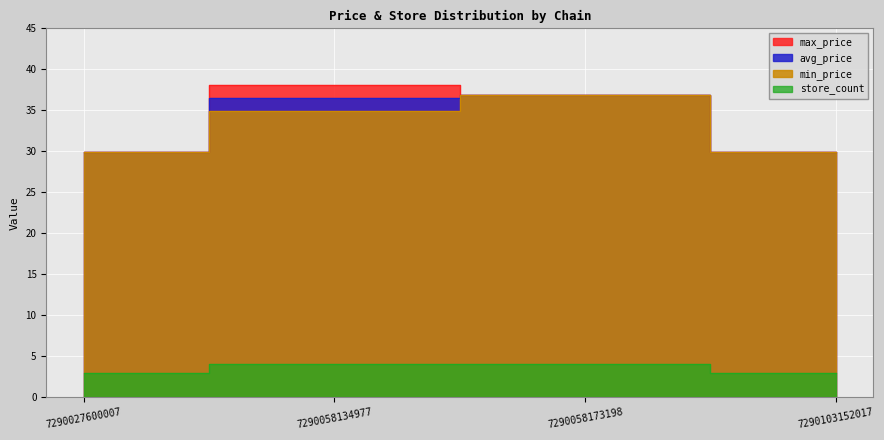

Reading left to right, what are all the values shown in this chart?

avg_price: 7290027600007=29.9	7290058134977=36.5	7290058173198=36.9	7290103152017=29.9
store_count: 7290027600007=3.0	7290058134977=4.0	7290058173198=4.0	7290103152017=3.0
max_price: 7290027600007=29.9	7290058134977=38.1	7290058173198=36.9	7290103152017=29.9
min_price: 7290027600007=29.9	7290058134977=34.9	7290058173198=36.9	7290103152017=29.9